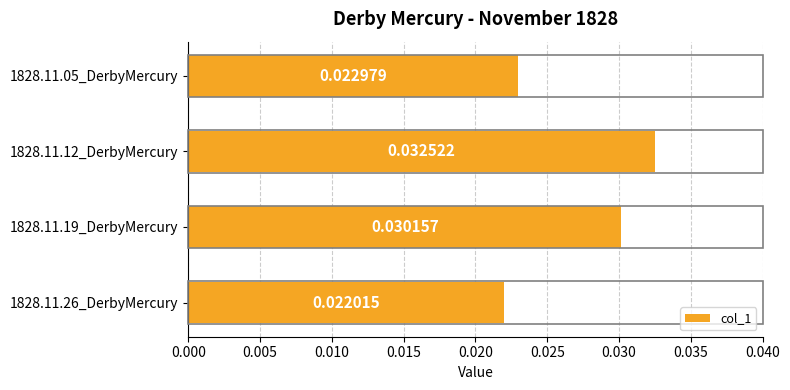

Which has a higher value, 1828.11.05_DerbyMercury or 1828.11.19_DerbyMercury?

1828.11.19_DerbyMercury